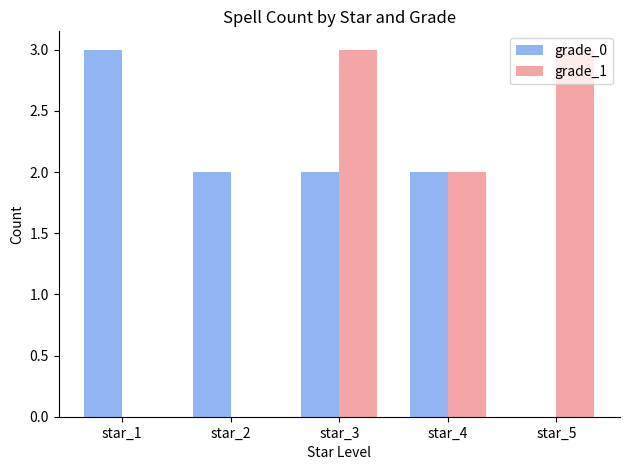

What is the greatest value displayed?

3